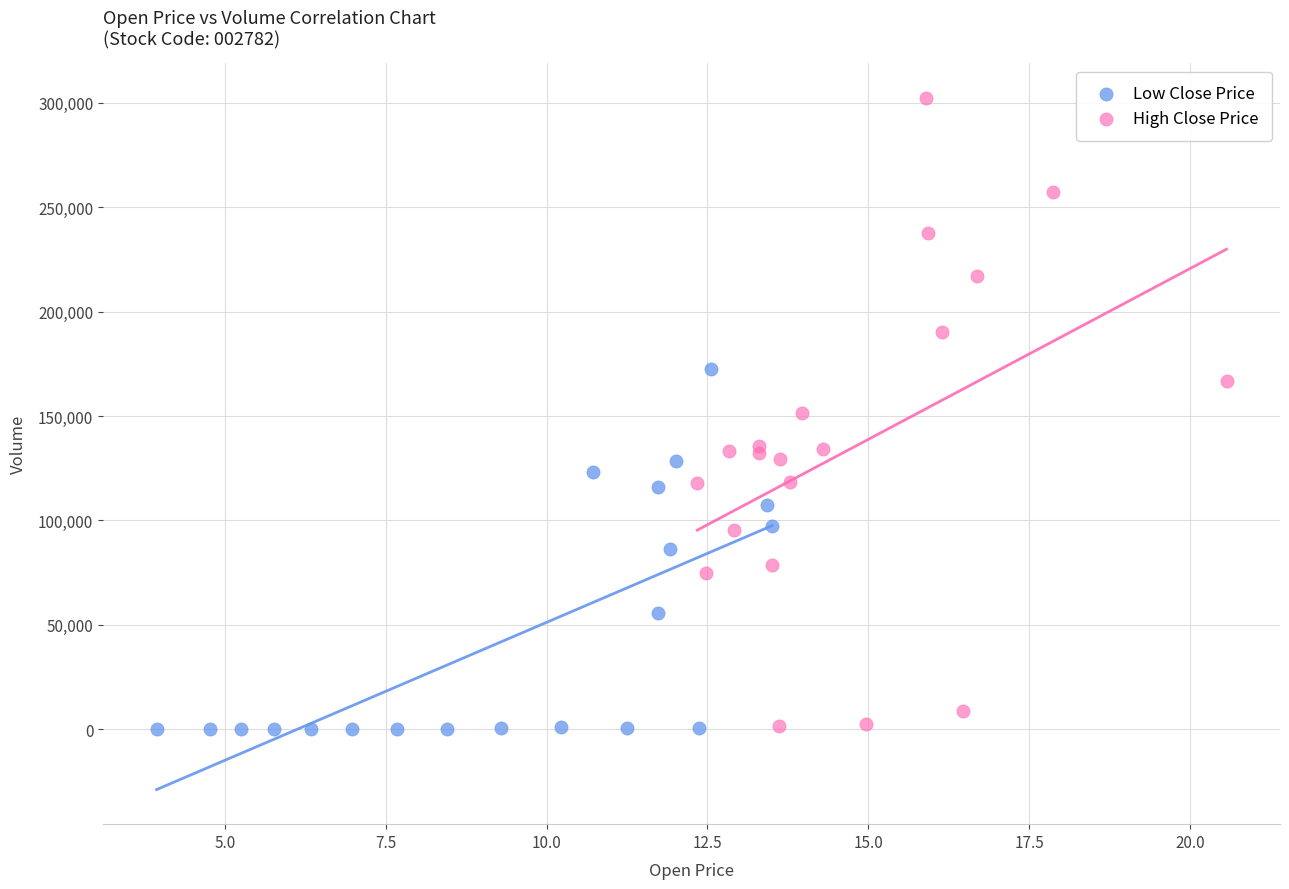

Which series has the widest spread of Y values?

High Close Price